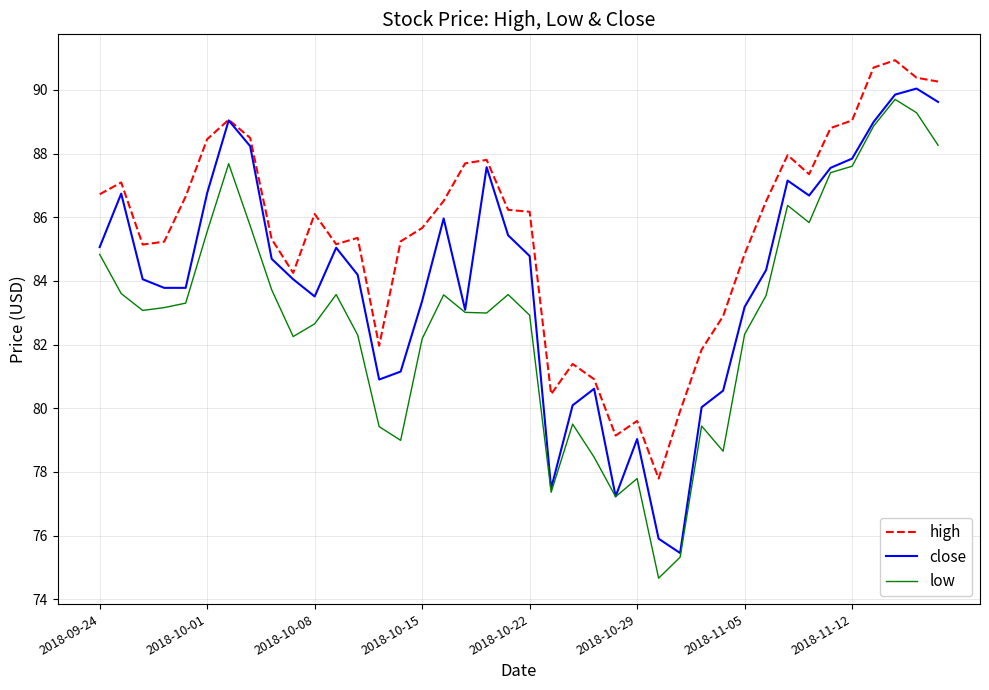

Which series has the widest spread of values?

low